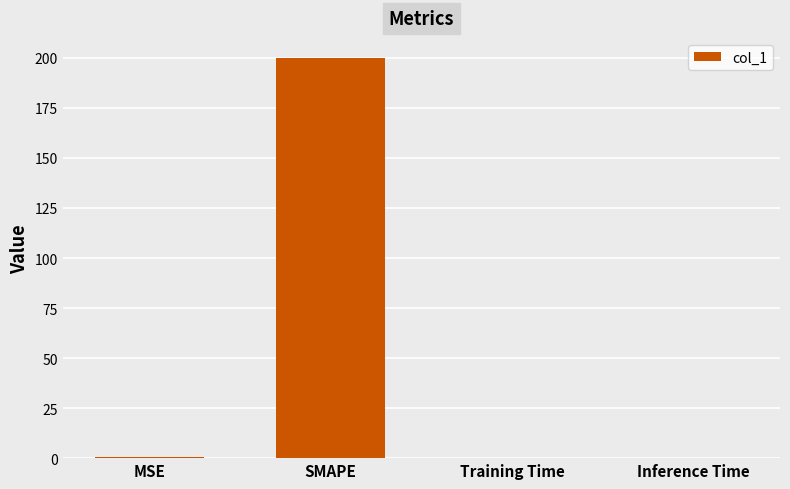

The chart shows a value of 280.1 at SMAPE. True or false?

False